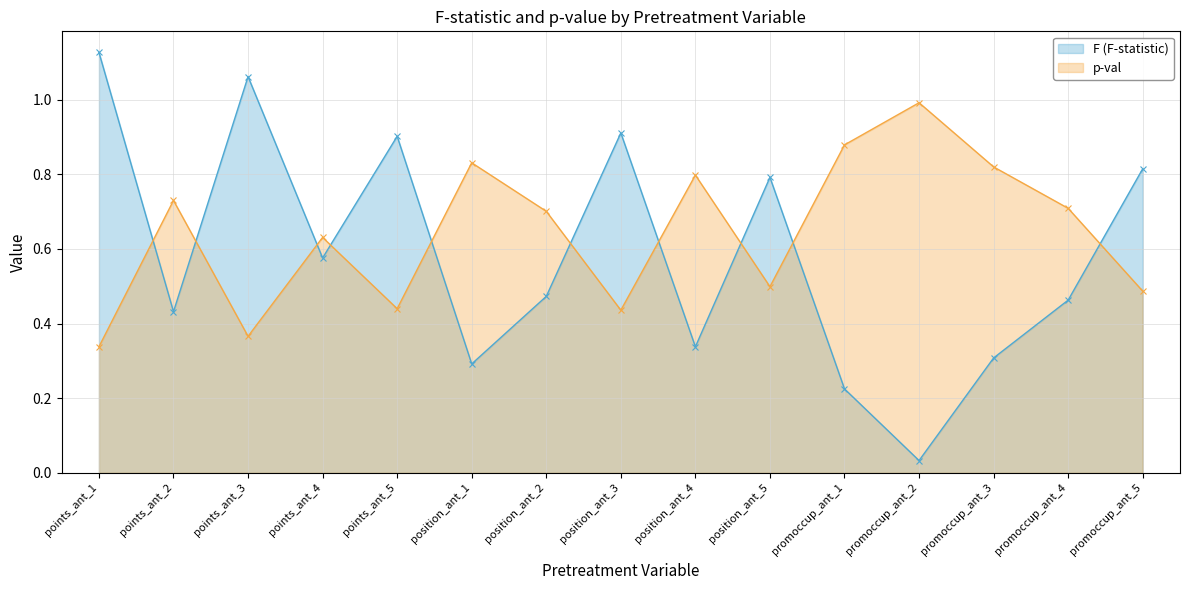

At how many categories does at least one series exceed 0?

15